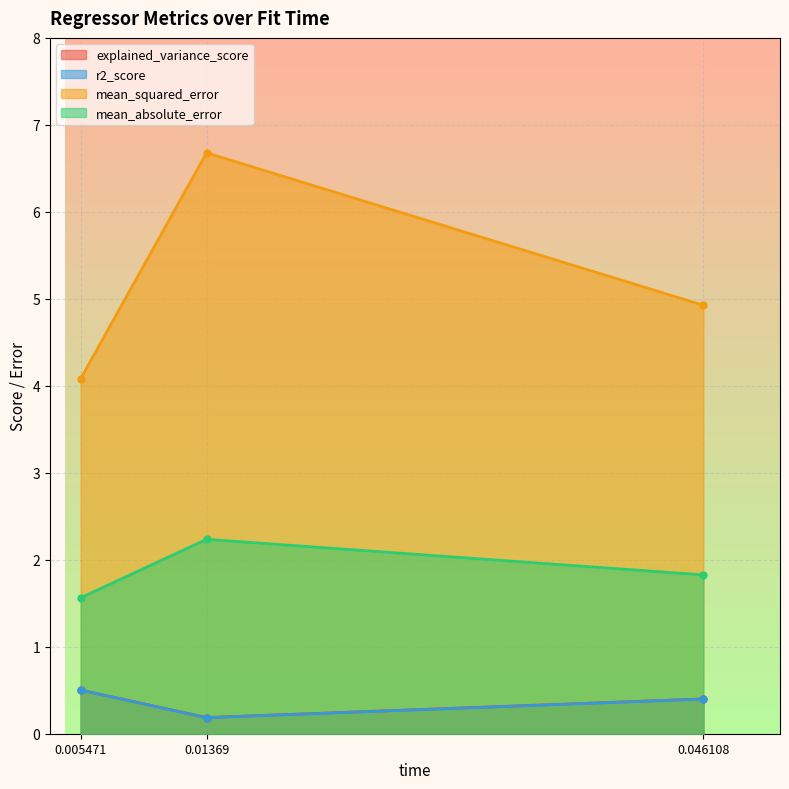

Which category has the lowest value across all series?

0.01369